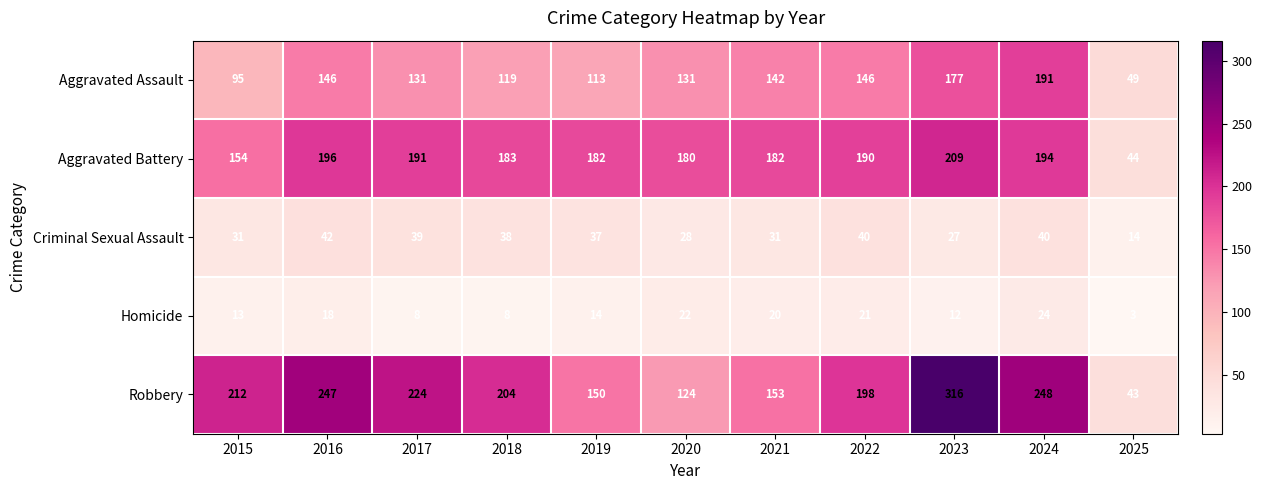

Which series has the largest range (max minus min)?

Robbery